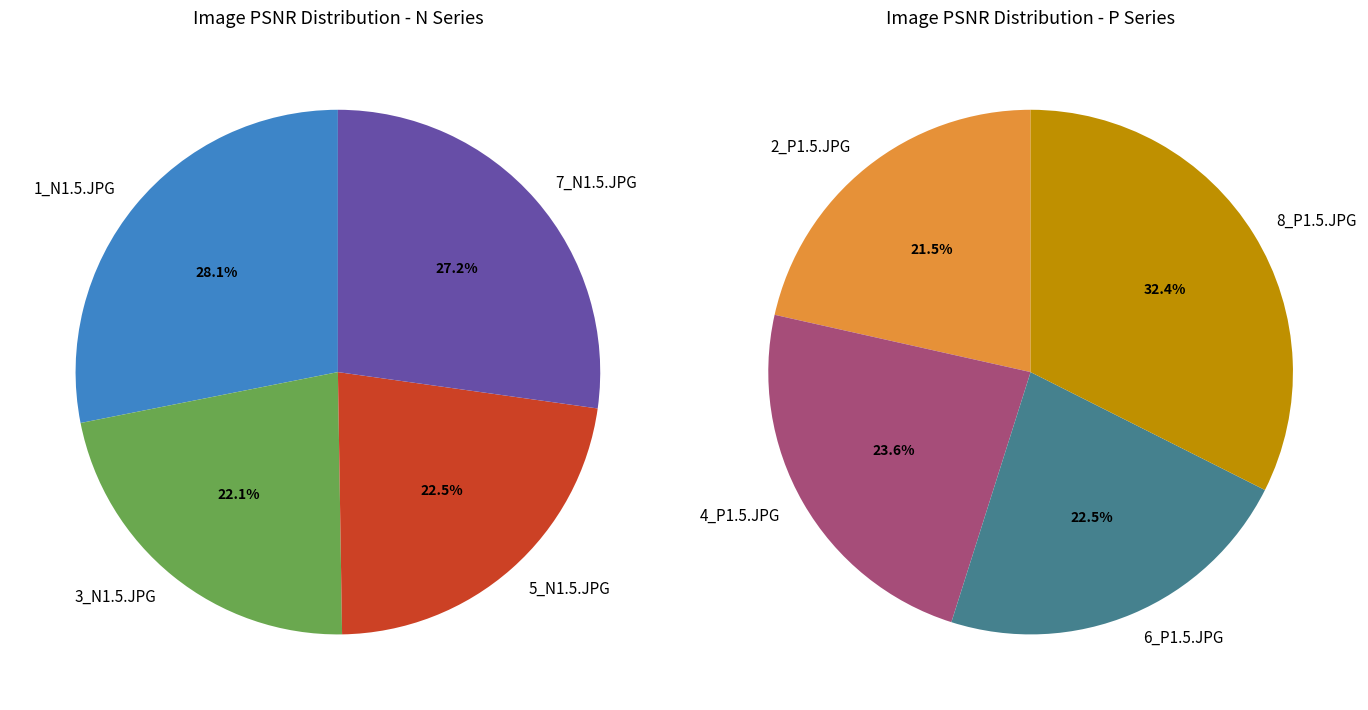

Does any single category account for the majority?

No